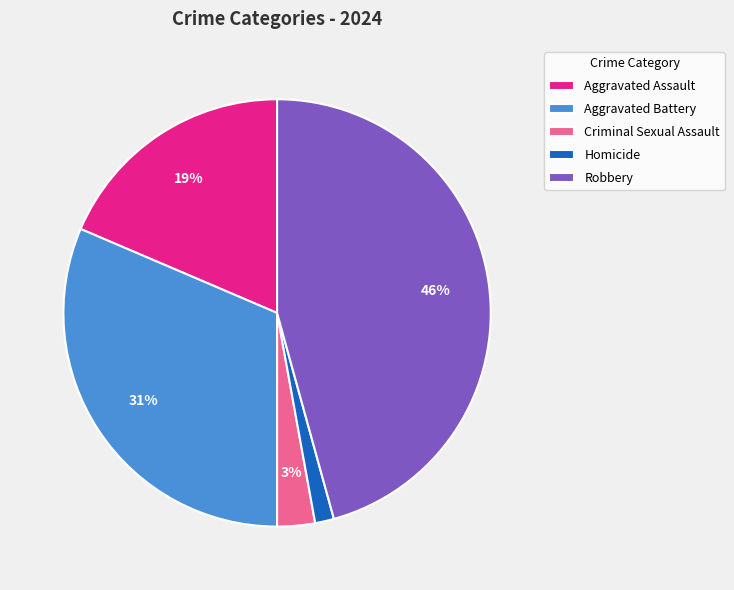

To the nearest percent, what is the difference between the Aggravated Assault and Criminal Sexual Assault slice percentages?

16%